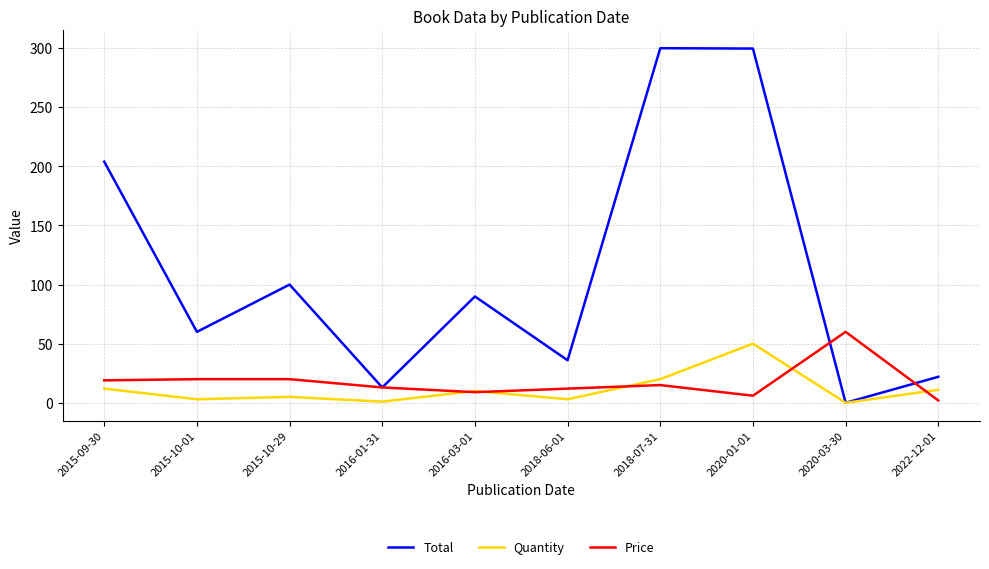

What is the total value across all series at 2018-06-01?

51.0